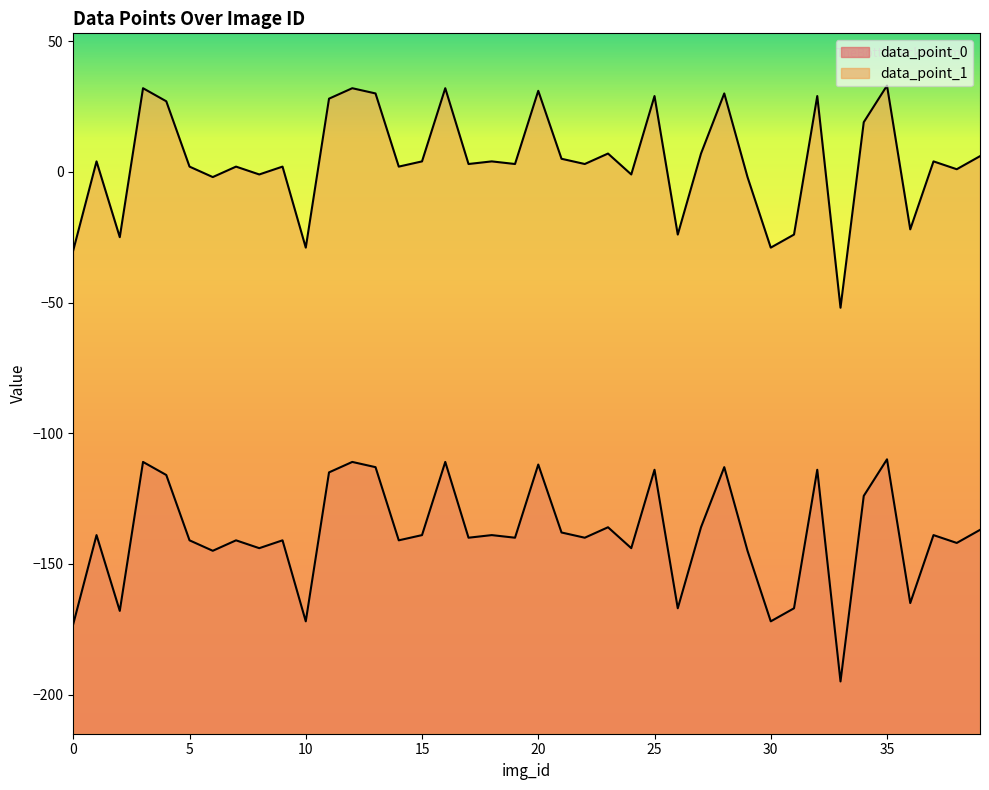

The data_point_0 series shows -99 at 38. True or false?

False